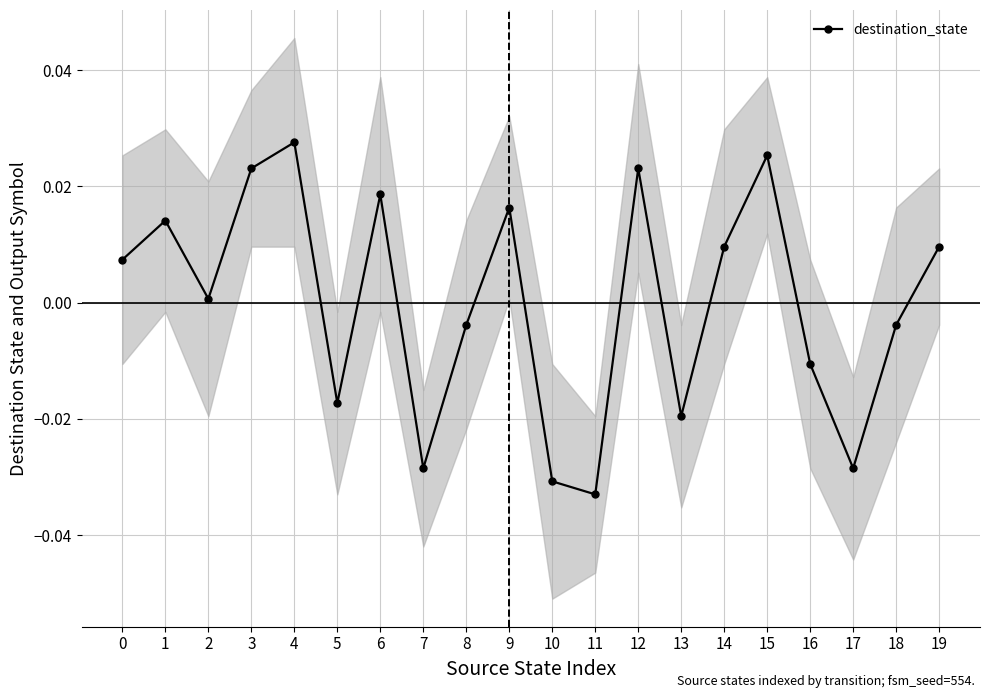

Which label corresponds to the smallest value in the chart?

11